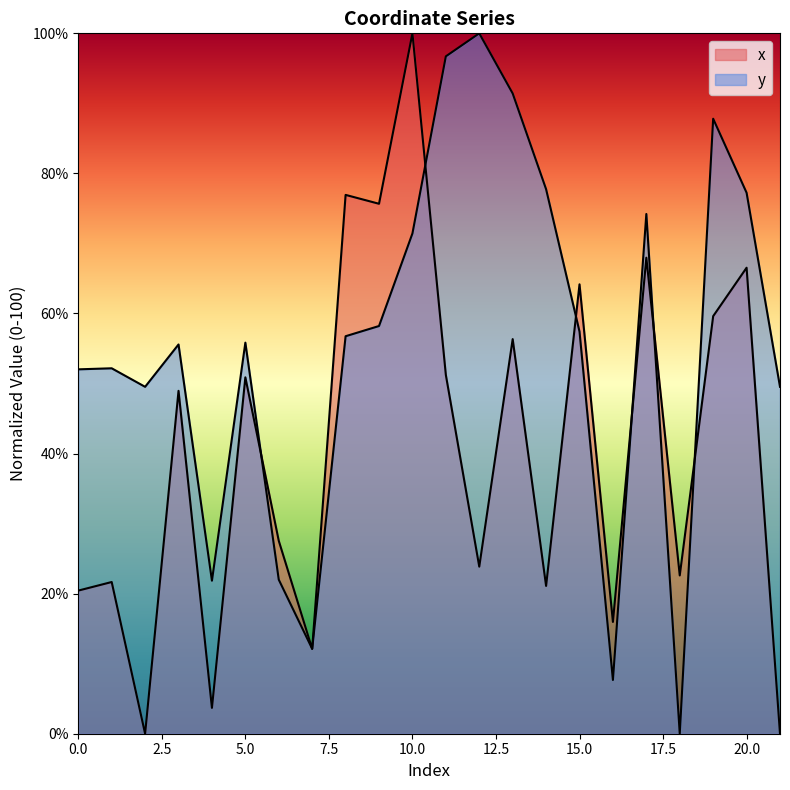

True or false: x and y intersect in this chart.

True